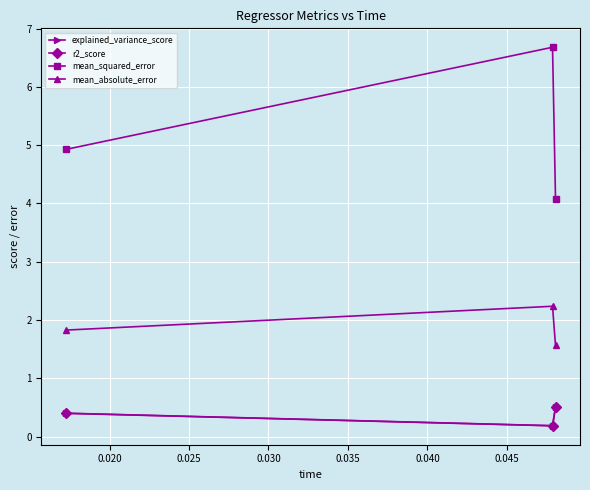

What is the maximum value shown in the chart?

6.7